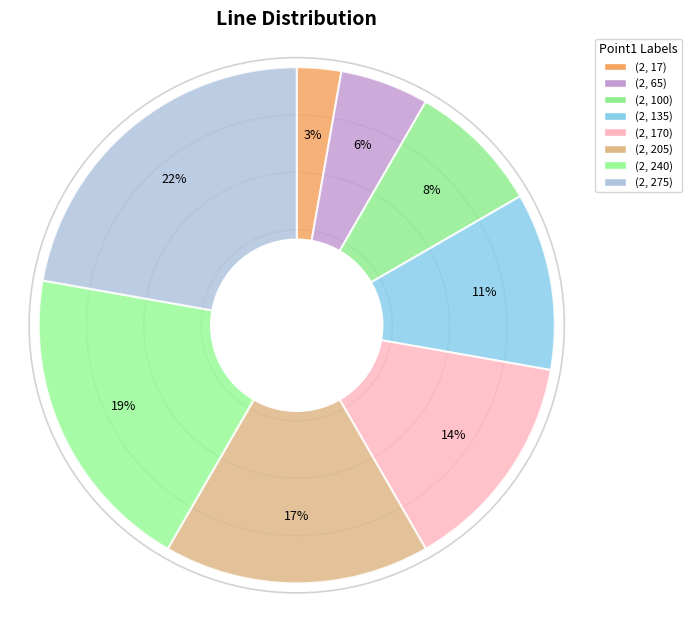

How many slices are in this pie chart?

8